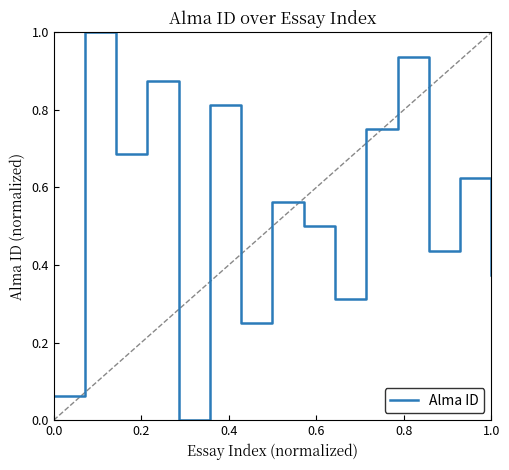

What is the difference between the maximum and minimum values?

1.0